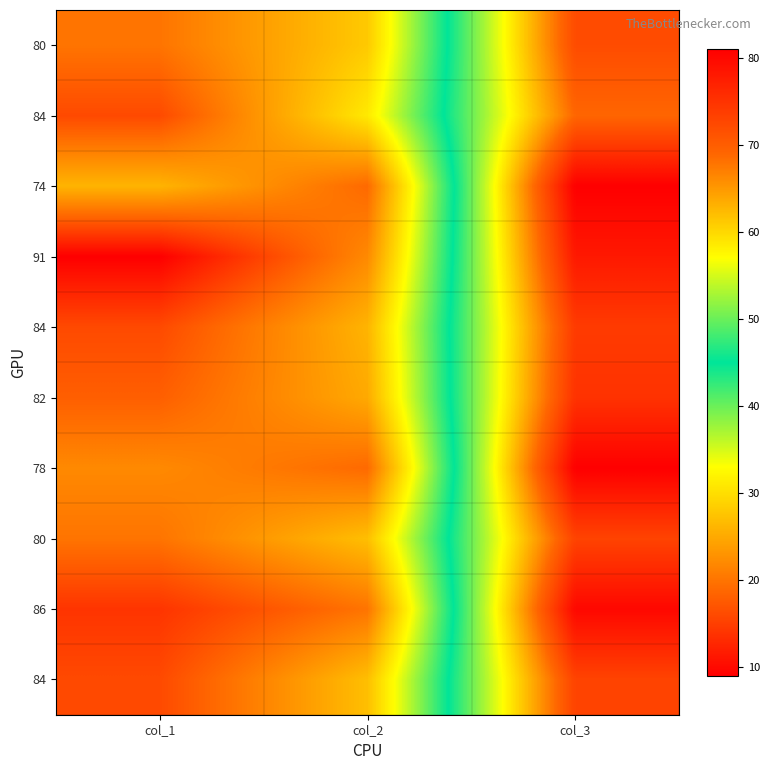

Count the number of categories in the chart.

3